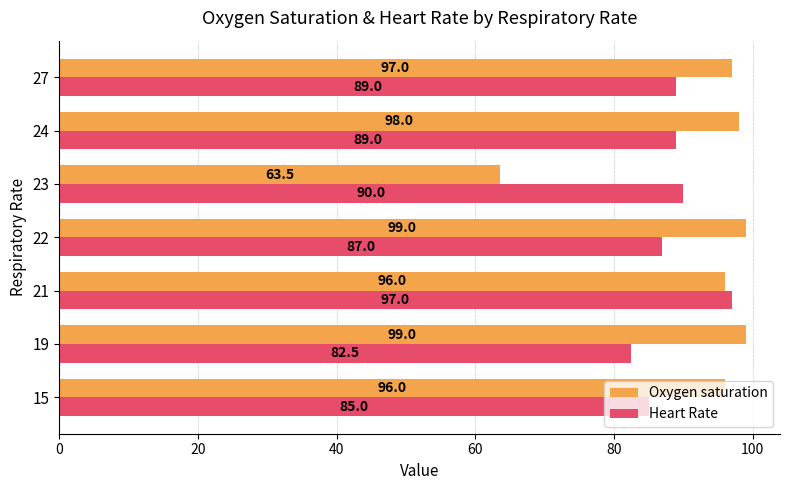

What is the highest value of the Oxygen saturation series?

99.0